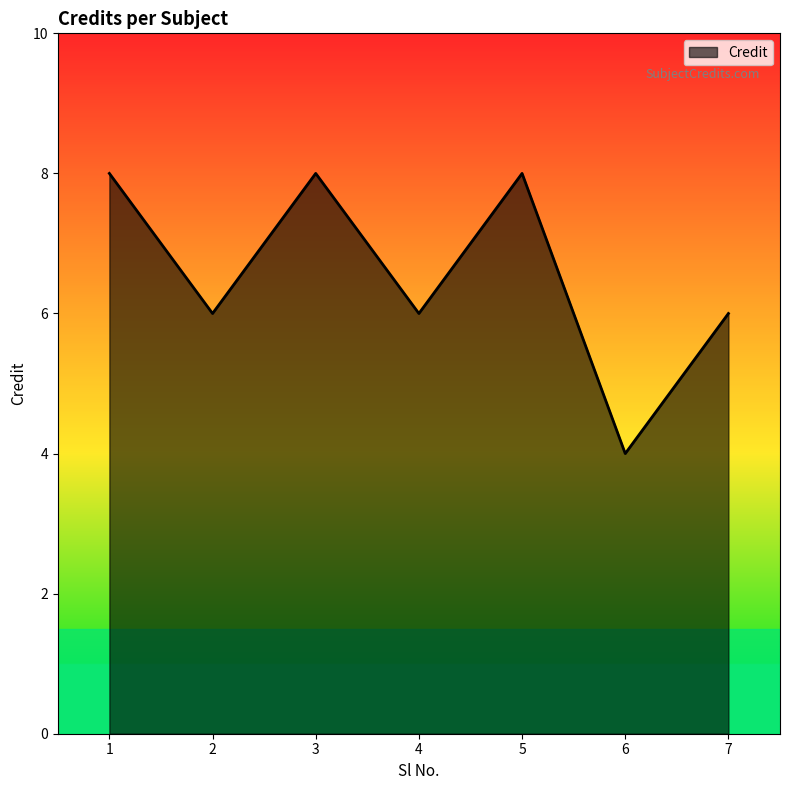

What is the approximate value at 6?

4